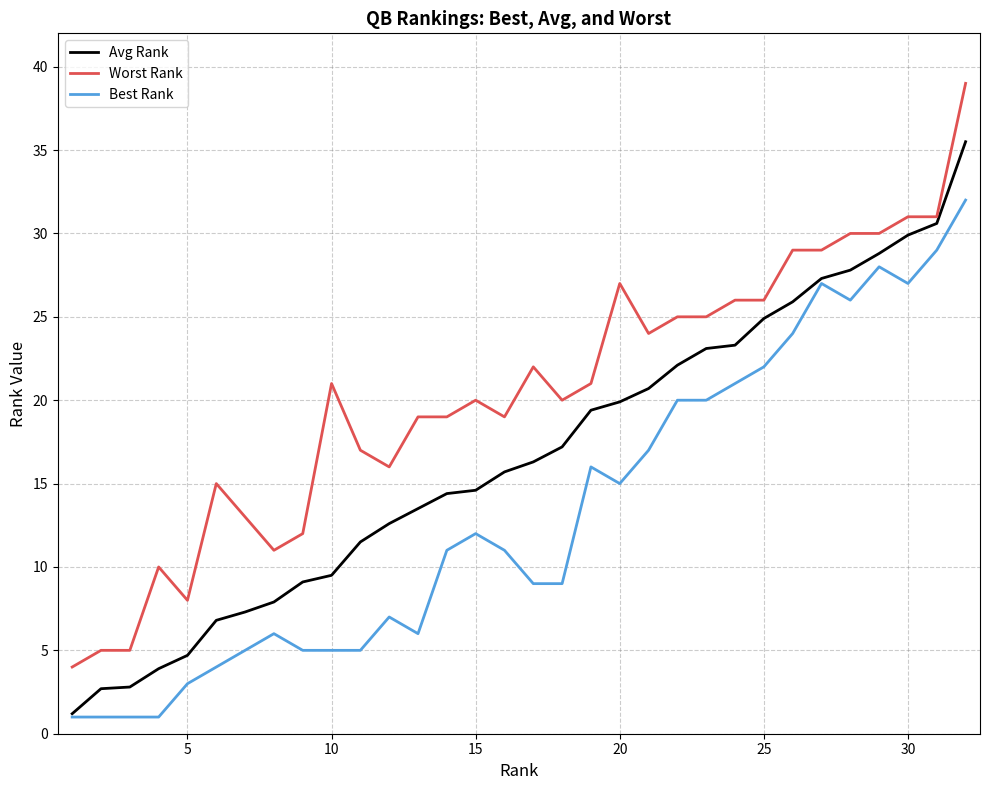

True or false: Worst Rank and Best Rank cross at least once.

False